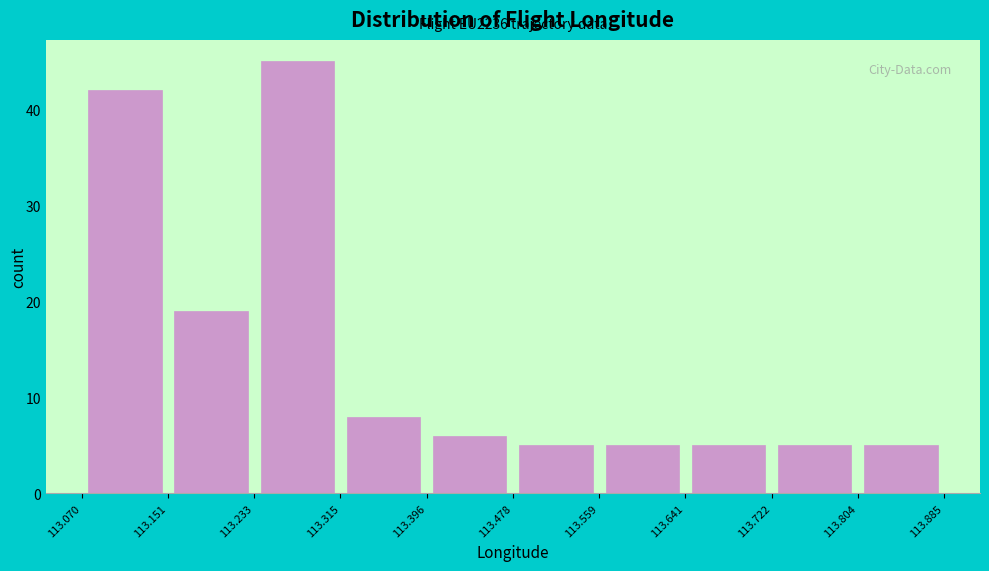

Which range on the x-axis has the tallest bar?

113.233 to 113.315